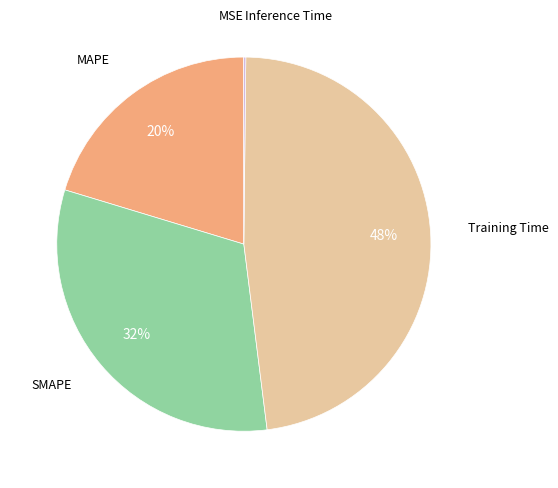

Does any single category account for the majority?

No